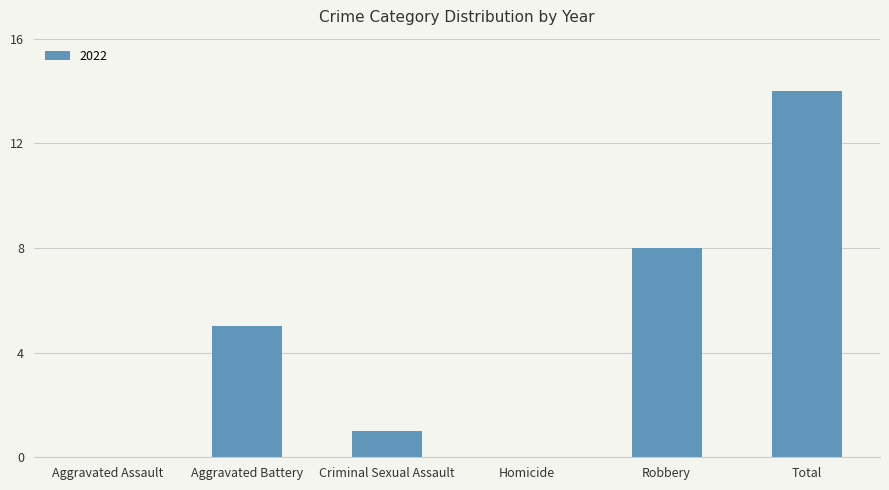

Reading left to right, extract all data points from this chart.

Aggravated Assault=0	Aggravated Battery=5	Criminal Sexual Assault=1	Homicide=0	Robbery=8	Total=14